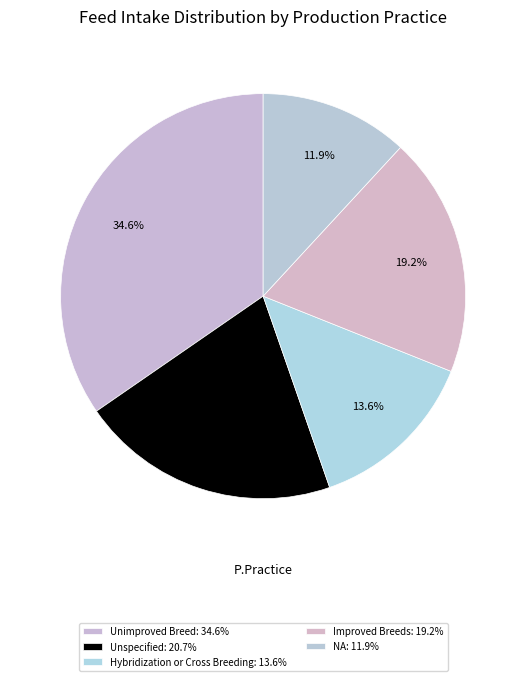

How many segments does this pie chart have?

5